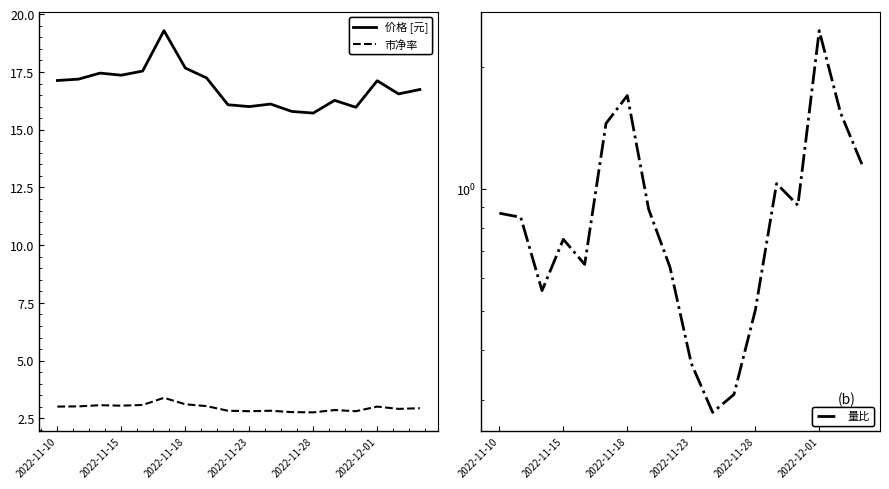

At how many categories does at least one series exceed 9?

18